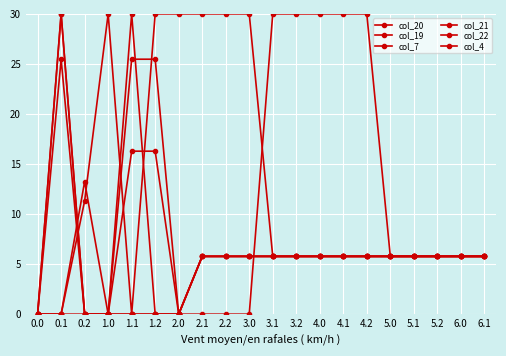

Reading left to right, list all the values displayed in this chart.

col_20: 0.0=0.0	0.1=30.0	0.2=0.0	1.0=0.0	1.1=0.0	1.2=0.0	2.0=0.0	2.1=0.0	2.2=0.0	3.0=0.0	3.1=30.0	3.2=30.0	4.0=30.0	4.1=30.0	4.2=30.0	5.0=5.8	5.1=5.8	5.2=5.8	6.0=5.8	6.1=5.8
col_19: 0.0=0.0	0.1=0.0	0.2=11.3	1.0=30.0	1.1=0.0	1.2=30.0	2.0=30.0	2.1=30.0	2.2=30.0	3.0=30.0	3.1=5.8	3.2=5.8	4.0=5.8	4.1=5.8	4.2=5.8	5.0=5.8	5.1=5.8	5.2=5.8	6.0=5.8	6.1=5.8
col_7: 0.0=0.0	0.1=0.0	0.2=13.2	1.0=0.0	1.1=16.3	1.2=16.3	2.0=0.0	2.1=5.8	2.2=5.8	3.0=5.8	3.1=5.8	3.2=5.8	4.0=5.8	4.1=5.8	4.2=5.8	5.0=5.8	5.1=5.8	5.2=5.8	6.0=5.8	6.1=5.8
col_21: 0.0=0.0	0.1=0.0	0.2=0.0	1.0=0.0	1.1=0.0	1.2=0.0	2.0=0.0	2.1=5.8	2.2=5.8	3.0=5.8	3.1=5.8	3.2=5.8	4.0=5.8	4.1=5.8	4.2=5.8	5.0=5.8	5.1=5.8	5.2=5.8	6.0=5.8	6.1=5.8
col_22: 0.0=0.0	0.1=30.0	0.2=0.0	1.0=0.0	1.1=30.0	1.2=0.0	2.0=0.0	2.1=5.8	2.2=5.8	3.0=5.8	3.1=5.8	3.2=5.8	4.0=5.8	4.1=5.8	4.2=5.8	5.0=5.8	5.1=5.8	5.2=5.8	6.0=5.8	6.1=5.8
col_4: 0.0=0.0	0.1=25.5	0.2=0.0	1.0=0.0	1.1=25.5	1.2=25.5	2.0=0.0	2.1=5.8	2.2=5.8	3.0=5.8	3.1=5.8	3.2=5.8	4.0=5.8	4.1=5.8	4.2=5.8	5.0=5.8	5.1=5.8	5.2=5.8	6.0=5.8	6.1=5.8